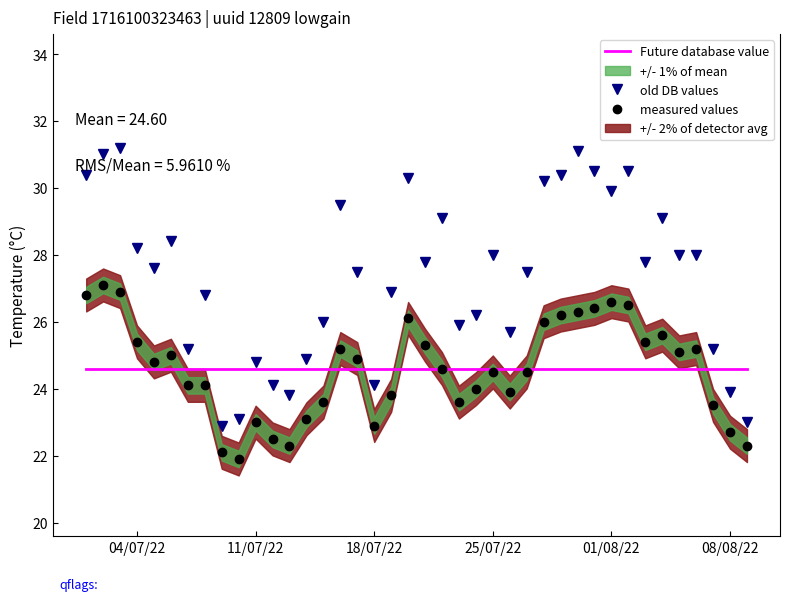

Which series has the largest total across all categories?

old DB values